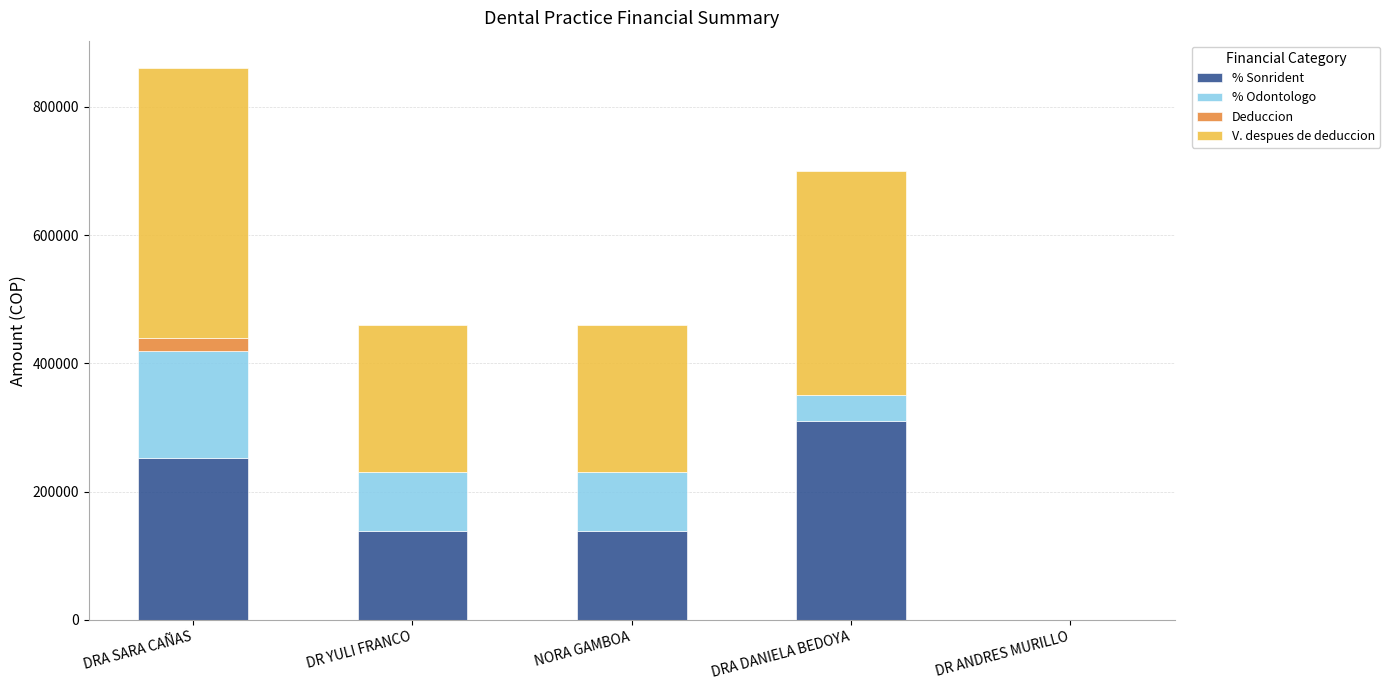

Is it true that % Sonrident equals 191795 at DR ANDRES MURILLO?

False